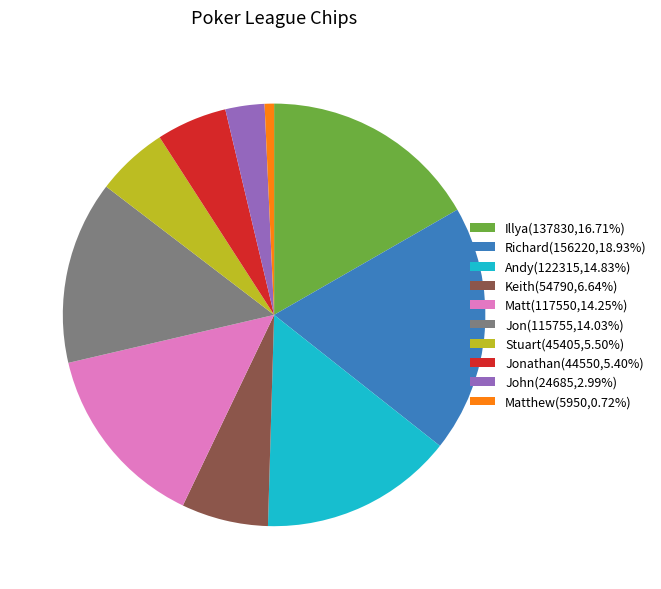

What is the ratio of the value at Jon(115755,14.03%) to the value at Stuart(45405,5.50%)?

2.5